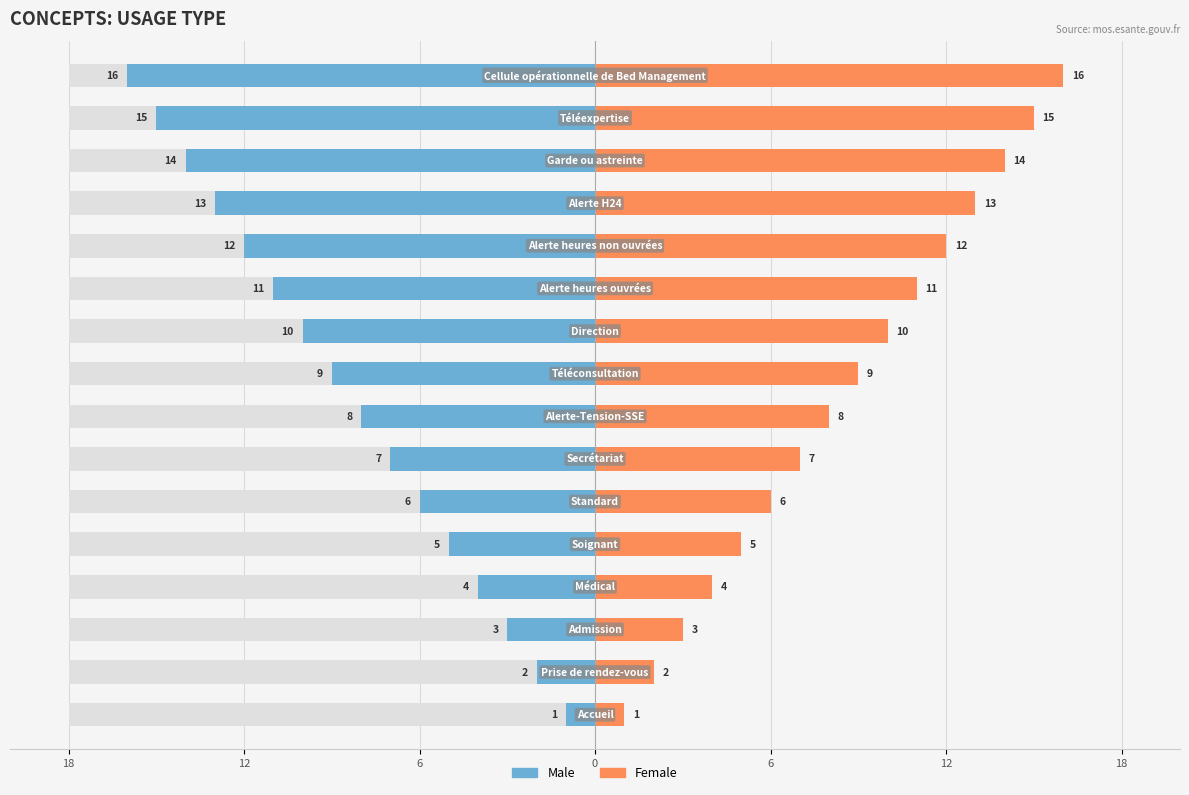

Is it true that Male equals -21 at 13?

False